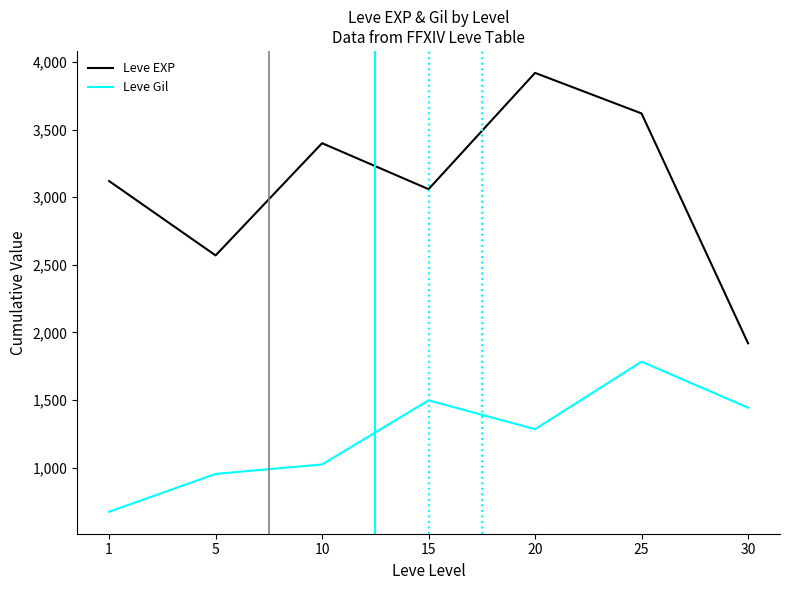

Does the chart display data point markers on the line(s)?

No